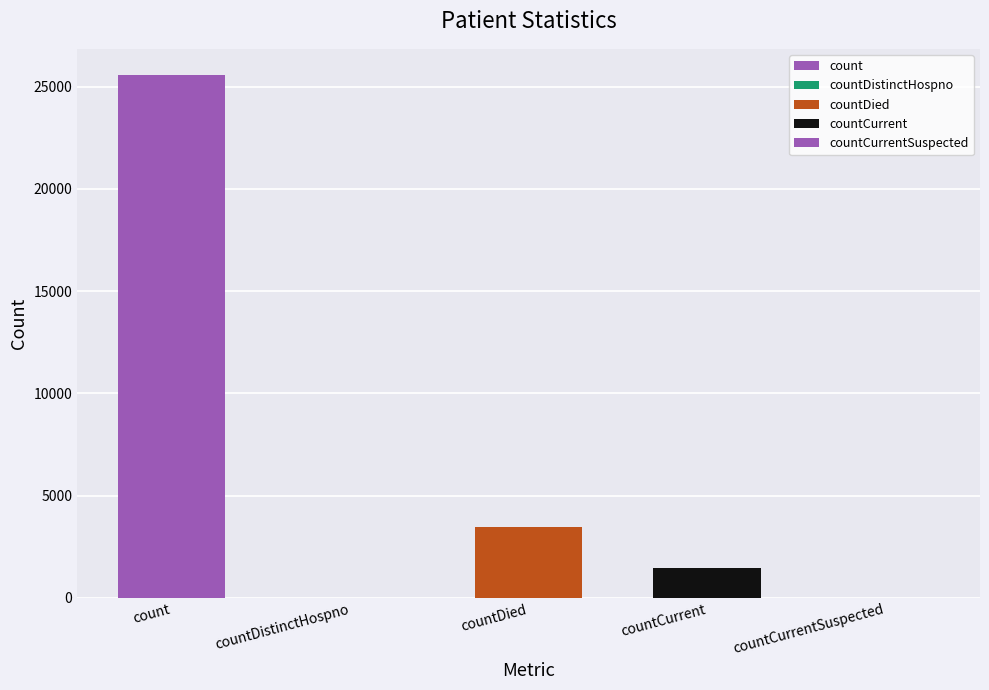

What is the greatest value displayed?

25565